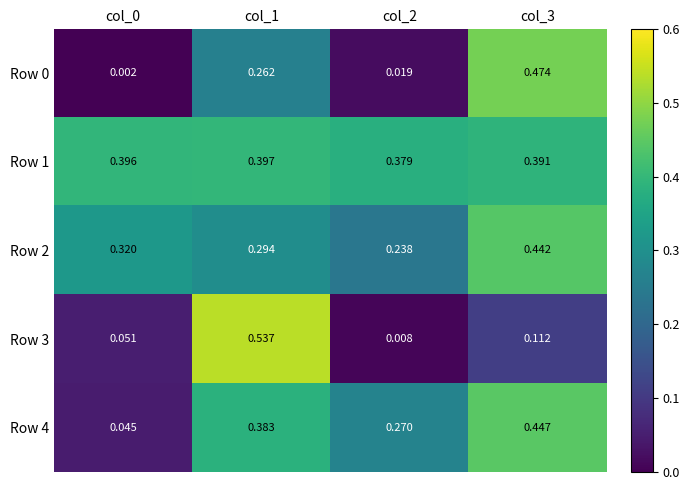

Which series has the largest range (max minus min)?

Row 3